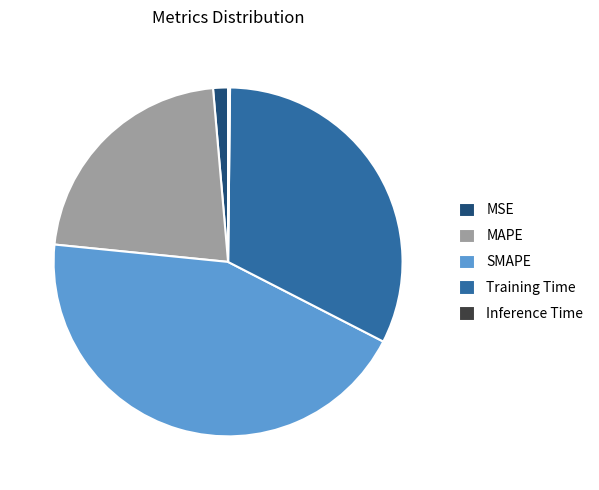

Which slice is the largest?

SMAPE